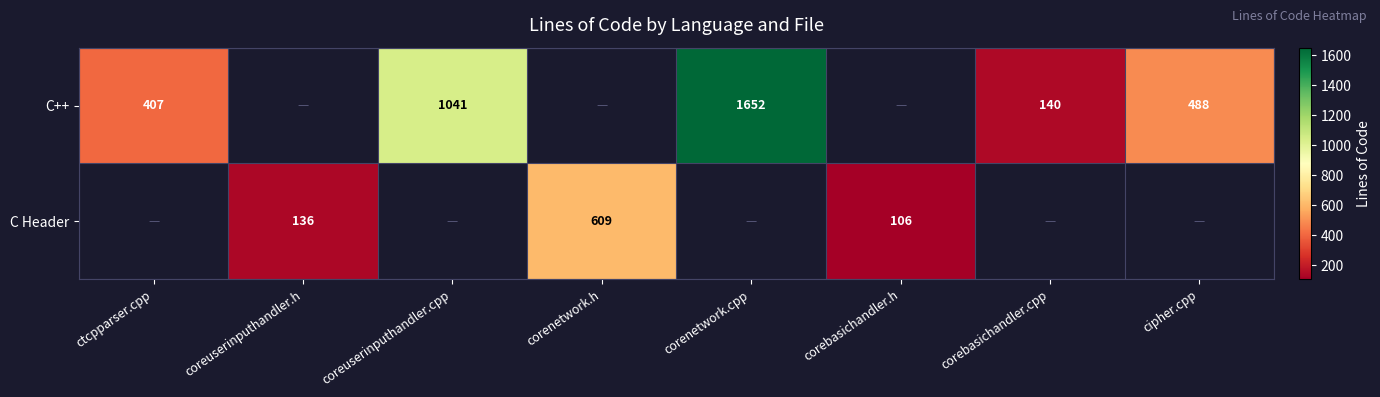

At which category is the sum across all series the highest?

corenetwork.cpp